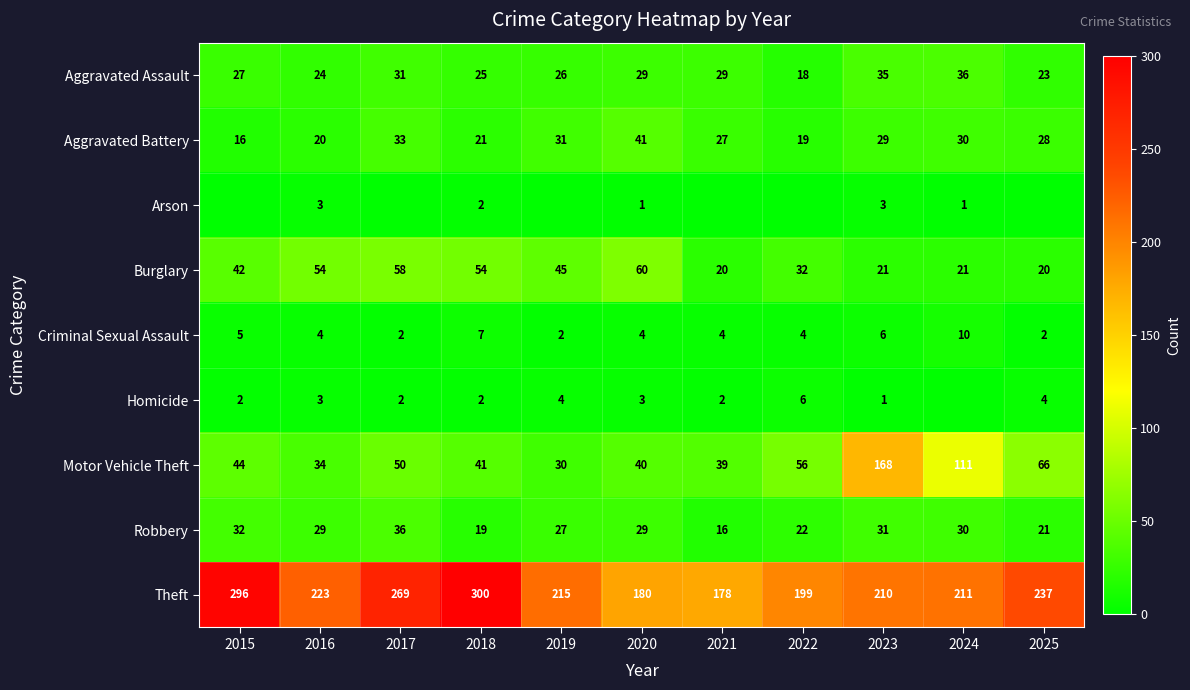

Is the value of Burglary at 2023 greater than the value of Criminal Sexual Assault at 2025?

Yes